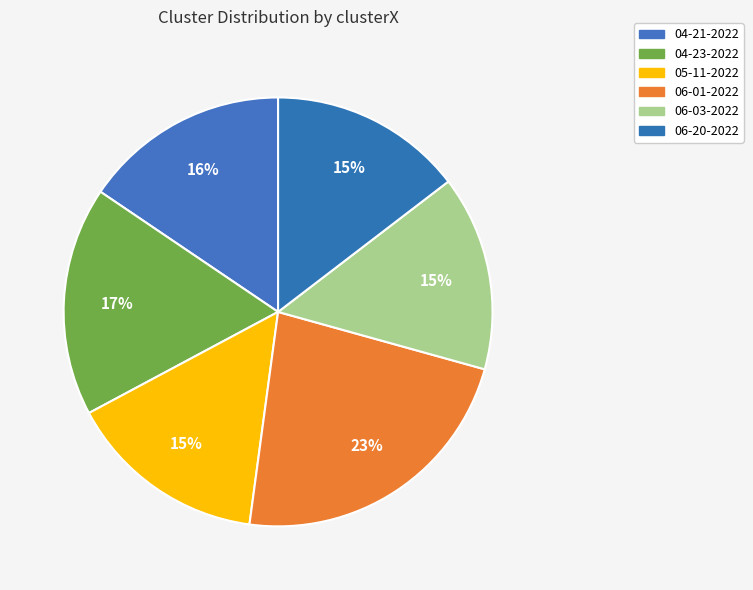

Count the number of slices in the pie.

6